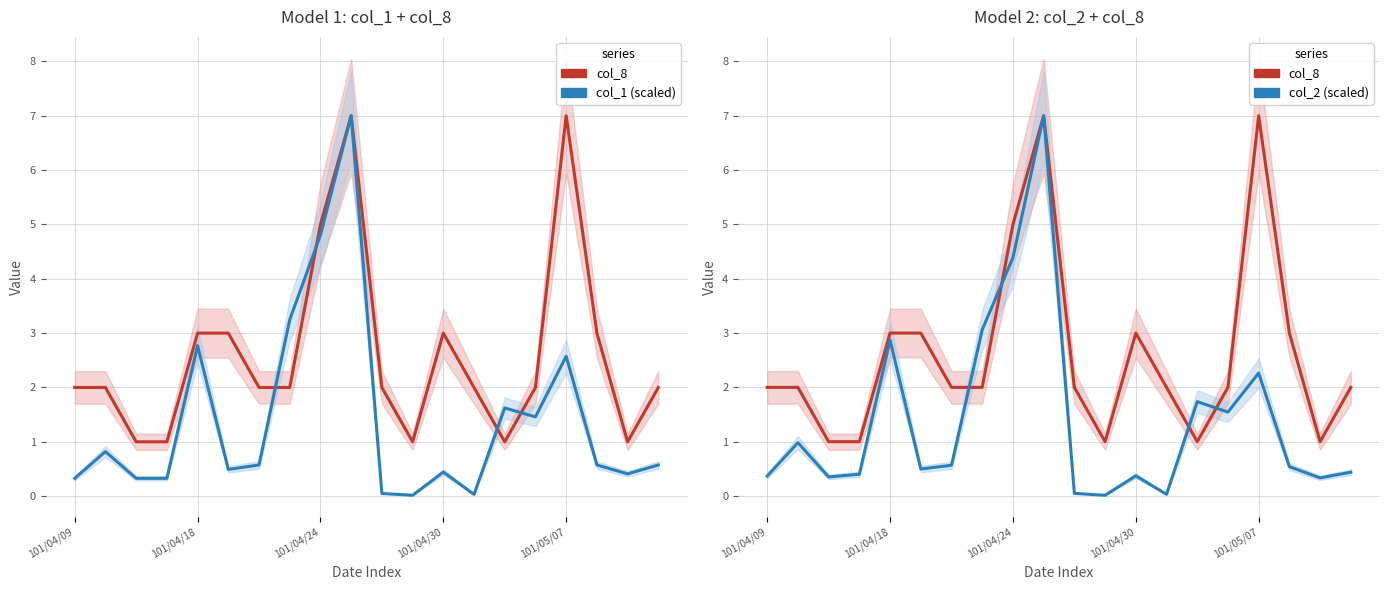

What is the average value of the col_8 series?

2.6